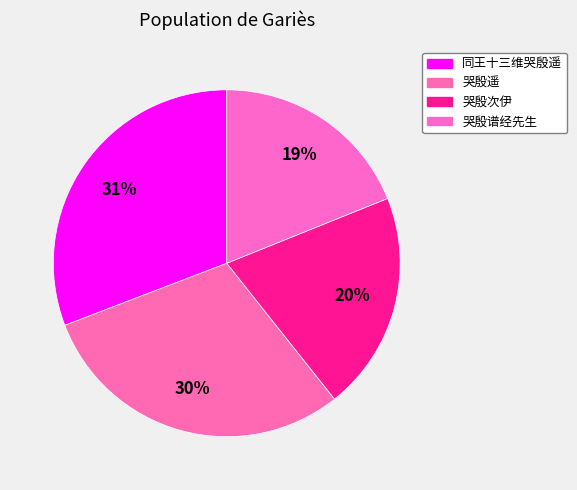

True or false: 哭殷遥 accounts for 30% of the total.

True